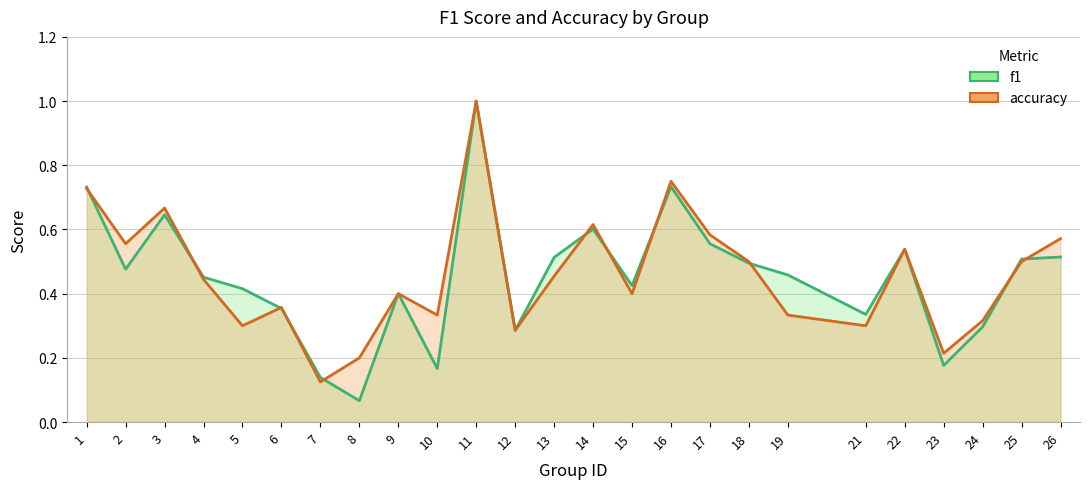

True or false: f1 and accuracy intersect in this chart.

True